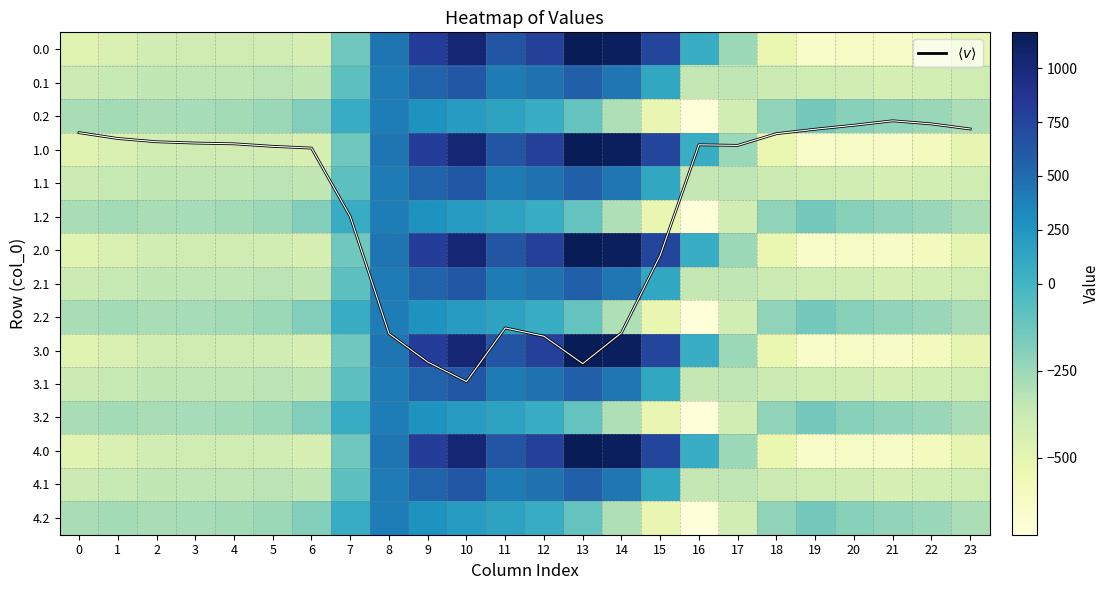

What is the total value across all series at 6?

-4833.8